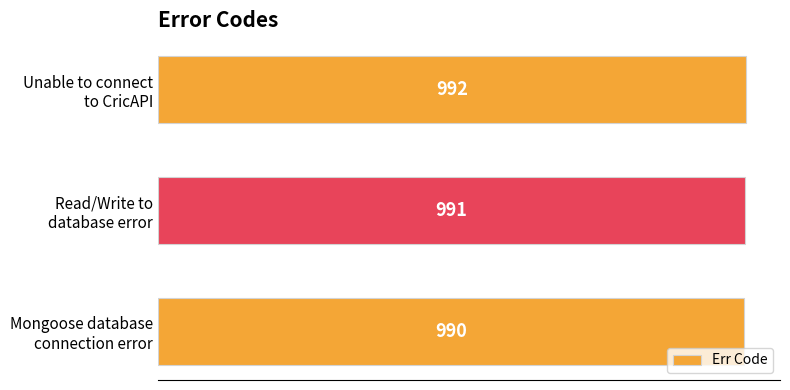

What is the average value?

991